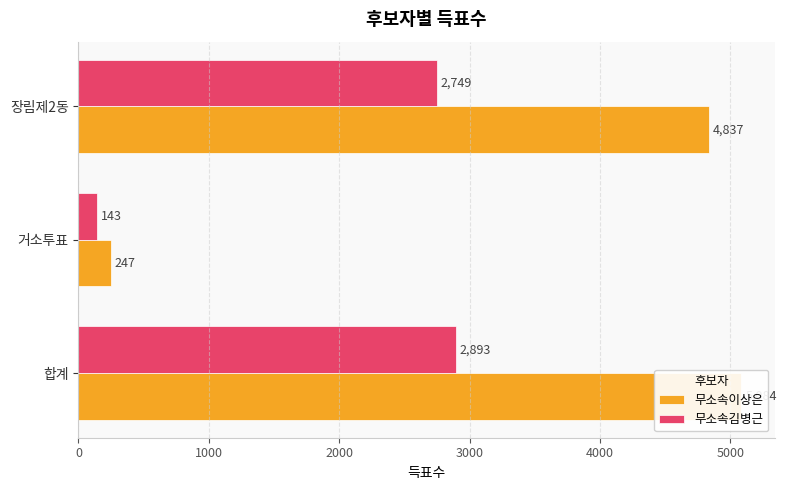

What is the approximate value of 무소속김병근 at 합계?

2893